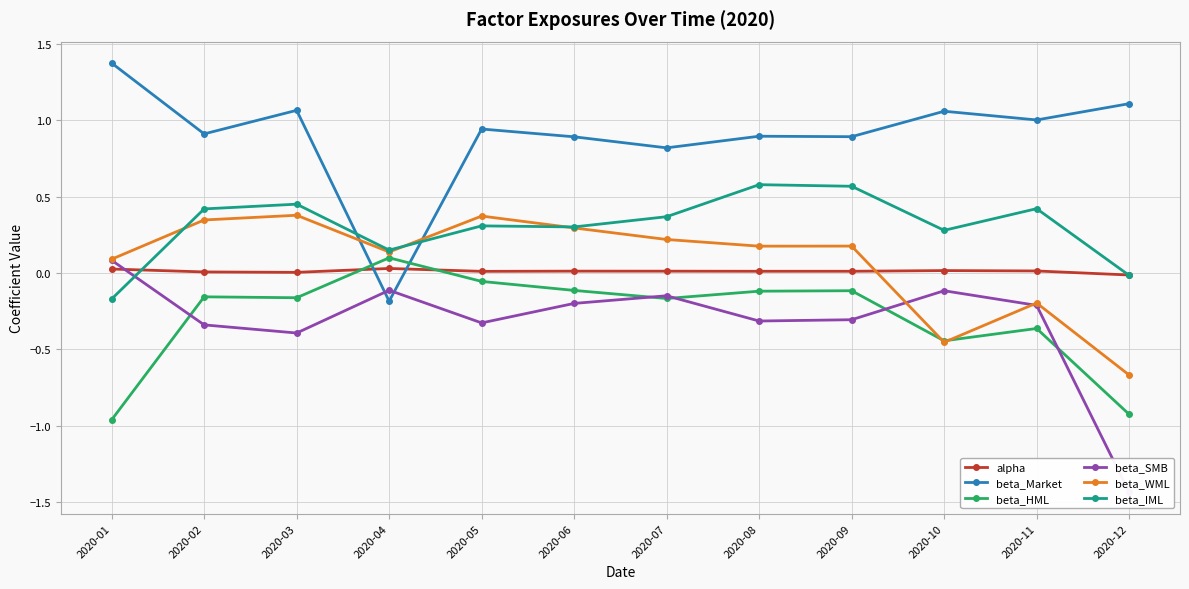

At which category is the sum across all series the highest?

2020-03